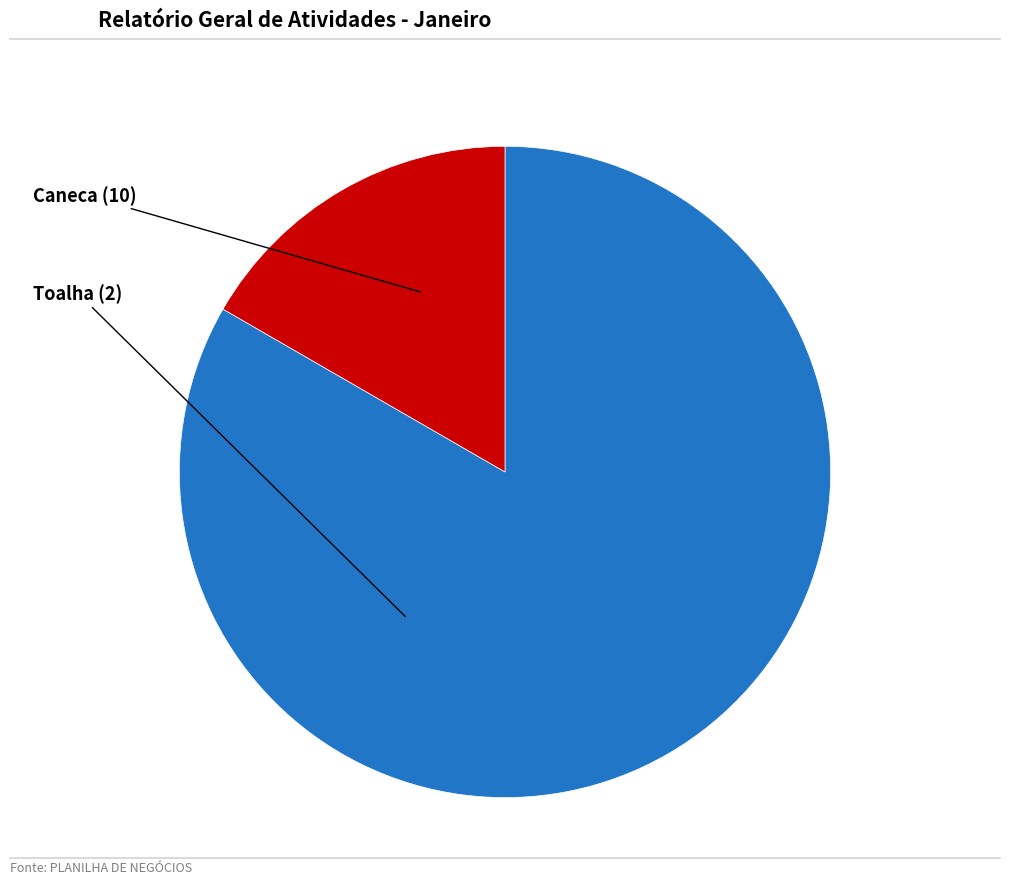

Is it true that Toalha is 4% of the pie?

False